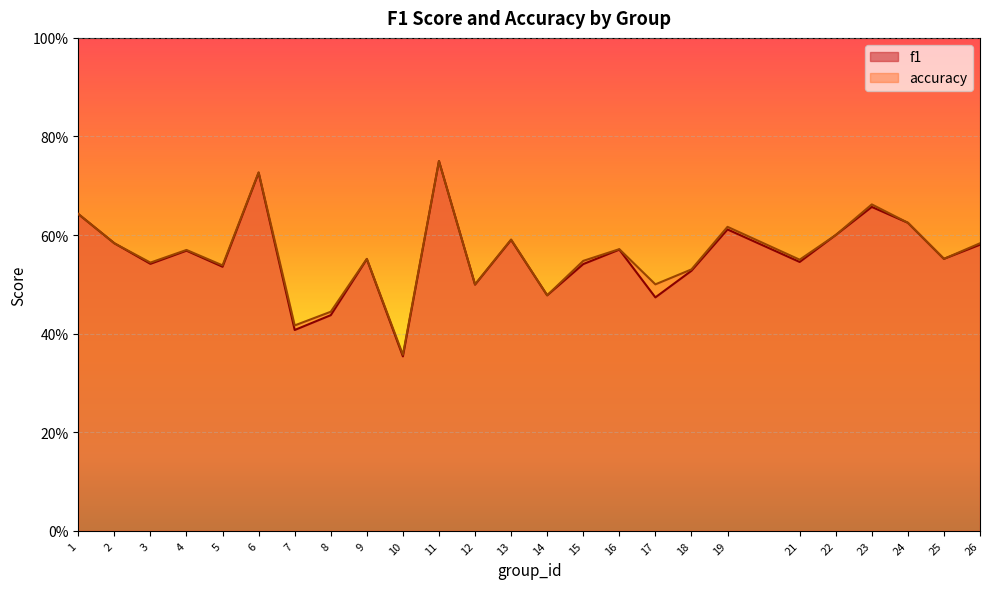

At how many categories does at least one series exceed 0?

25